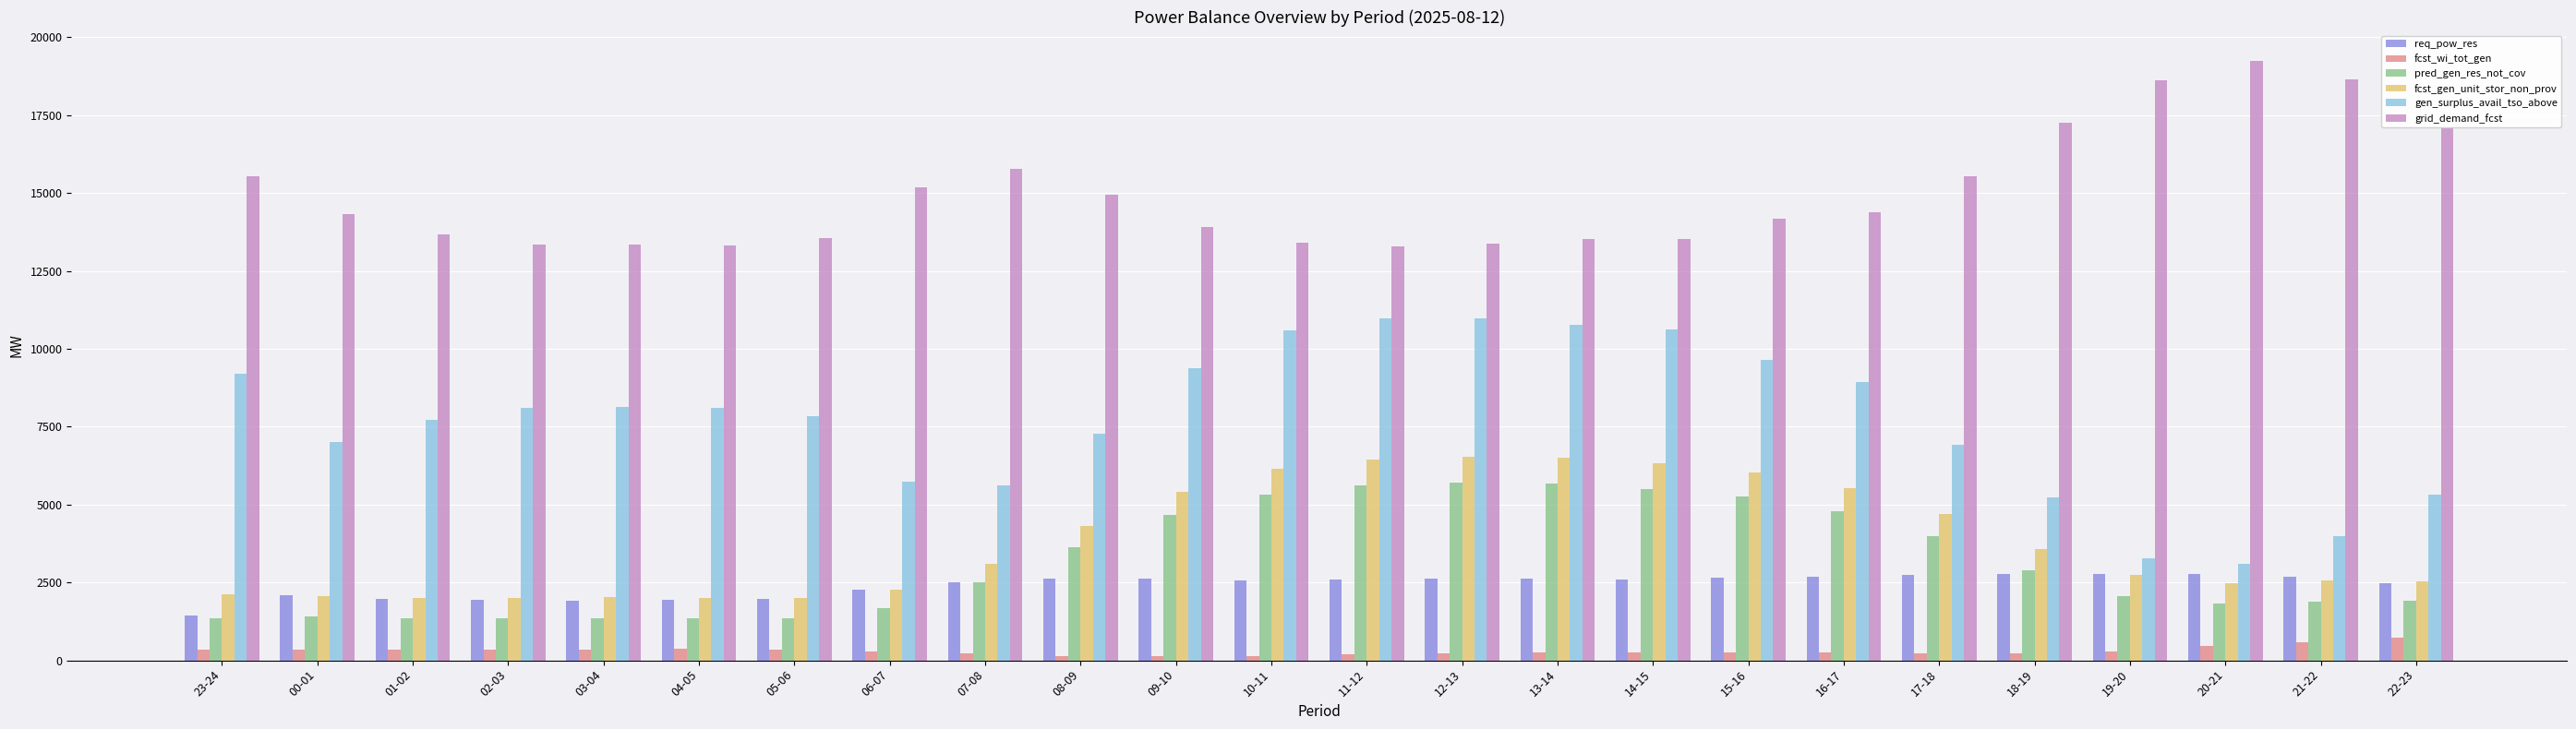

What are all the series names shown in the legend?

req_pow_res, fcst_wi_tot_gen, pred_gen_res_not_cov, fcst_gen_unit_stor_non_prov, gen_surplus_avail_tso_above, grid_demand_fcst